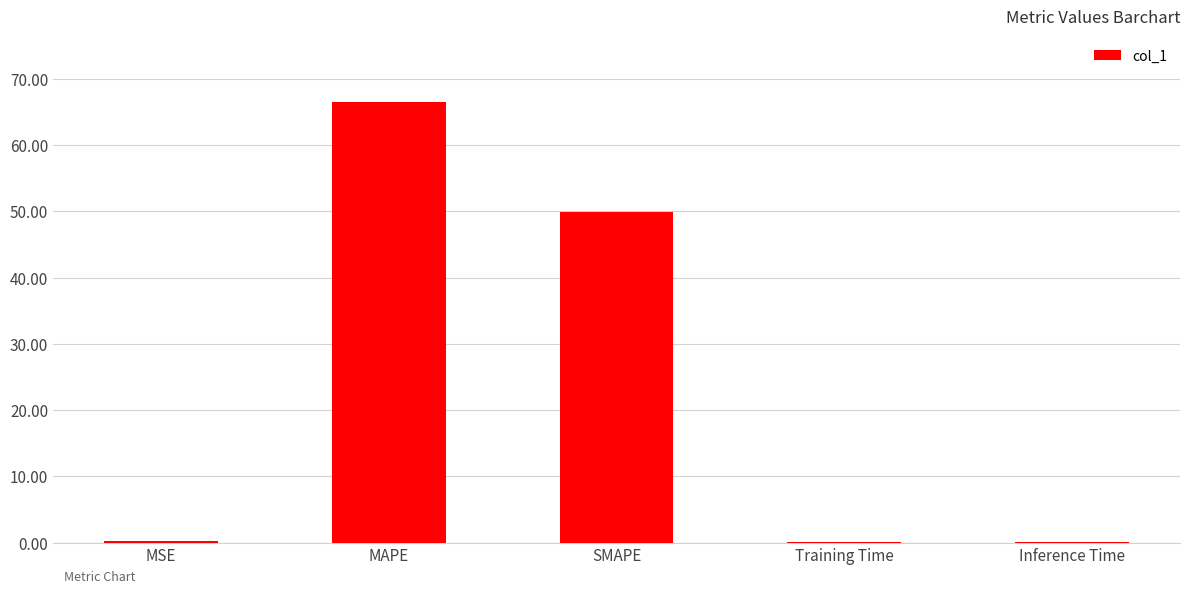

What is the maximum value shown in the chart?

66.5